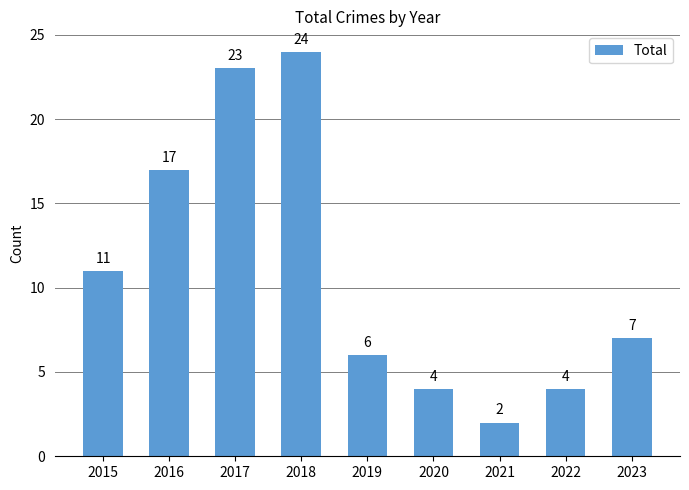

At which category does the chart reach its minimum across all series?

2021